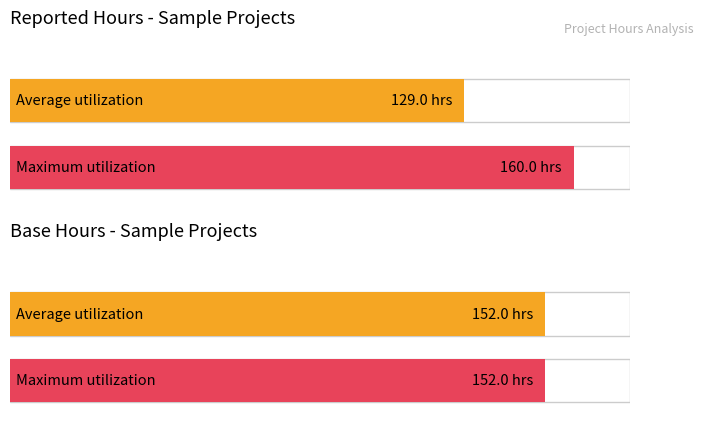

True or false: Base Hours has a value of 152 at Khrystyna Shyian.

True